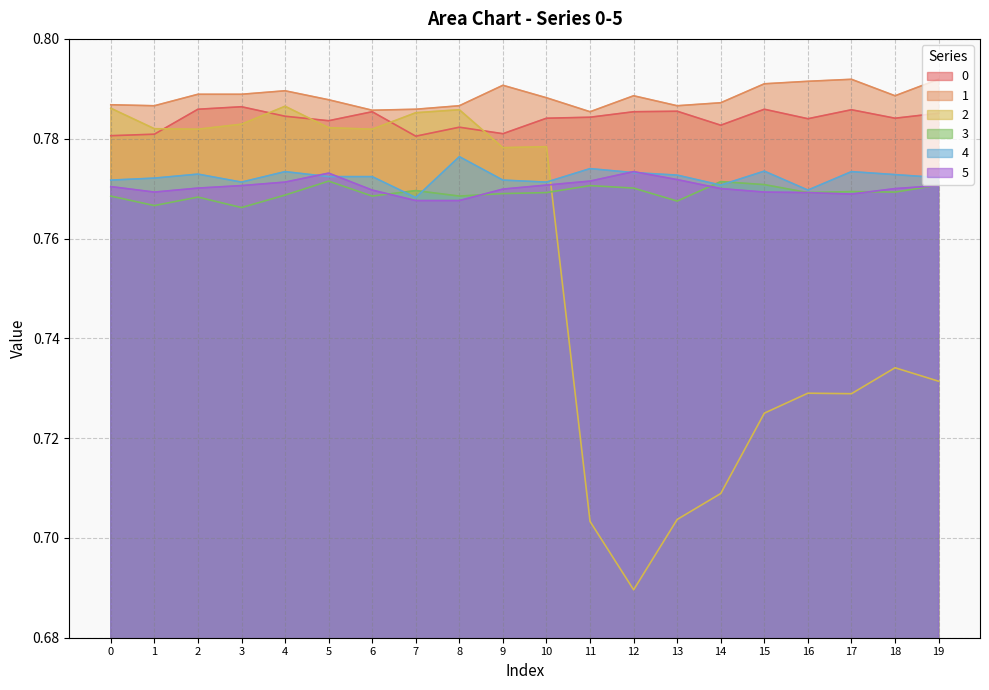

Reading right to left, extract all data points from this chart.

0: 19=0.8	18=0.8	17=0.8	16=0.8	15=0.8	14=0.8	13=0.8	12=0.8	11=0.8	10=0.8	9=0.8	8=0.8	7=0.8	6=0.8	5=0.8	4=0.8	3=0.8	2=0.8	1=0.8	0=0.8
1: 19=0.8	18=0.8	17=0.8	16=0.8	15=0.8	14=0.8	13=0.8	12=0.8	11=0.8	10=0.8	9=0.8	8=0.8	7=0.8	6=0.8	5=0.8	4=0.8	3=0.8	2=0.8	1=0.8	0=0.8
2: 19=0.7	18=0.7	17=0.7	16=0.7	15=0.7	14=0.7	13=0.7	12=0.7	11=0.7	10=0.8	9=0.8	8=0.8	7=0.8	6=0.8	5=0.8	4=0.8	3=0.8	2=0.8	1=0.8	0=0.8
3: 19=0.8	18=0.8	17=0.8	16=0.8	15=0.8	14=0.8	13=0.8	12=0.8	11=0.8	10=0.8	9=0.8	8=0.8	7=0.8	6=0.8	5=0.8	4=0.8	3=0.8	2=0.8	1=0.8	0=0.8
4: 19=0.8	18=0.8	17=0.8	16=0.8	15=0.8	14=0.8	13=0.8	12=0.8	11=0.8	10=0.8	9=0.8	8=0.8	7=0.8	6=0.8	5=0.8	4=0.8	3=0.8	2=0.8	1=0.8	0=0.8
5: 19=0.8	18=0.8	17=0.8	16=0.8	15=0.8	14=0.8	13=0.8	12=0.8	11=0.8	10=0.8	9=0.8	8=0.8	7=0.8	6=0.8	5=0.8	4=0.8	3=0.8	2=0.8	1=0.8	0=0.8